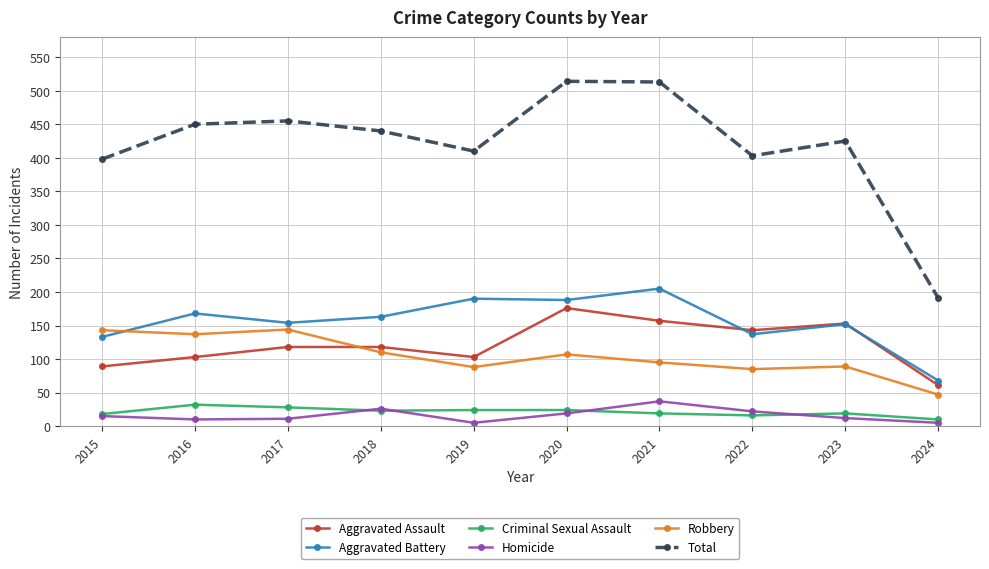

True or false: Robbery has more than 0 interior local peaks.

True